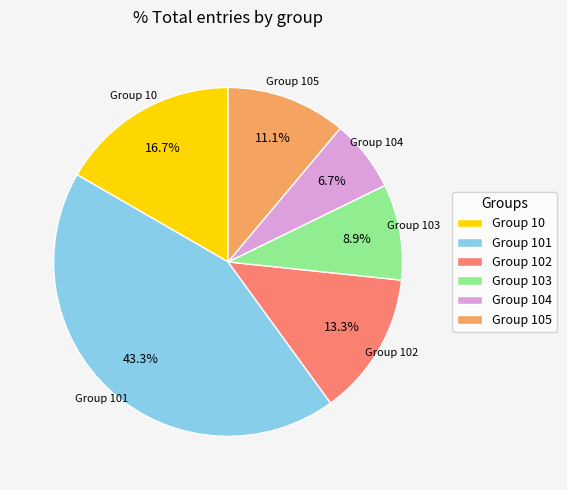

Is there a majority slice in this chart?

No